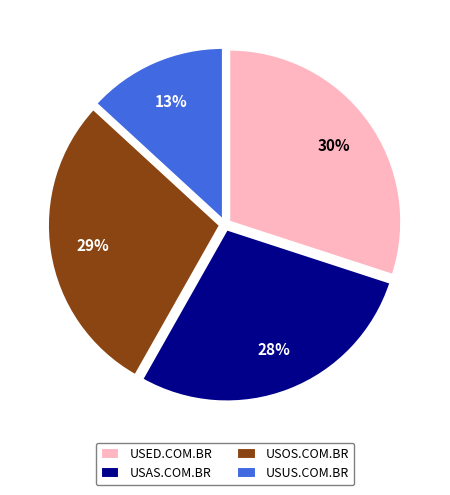

To the nearest percent, what is the difference between the USOS.COM.BR and USED.COM.BR slice percentages?

1%